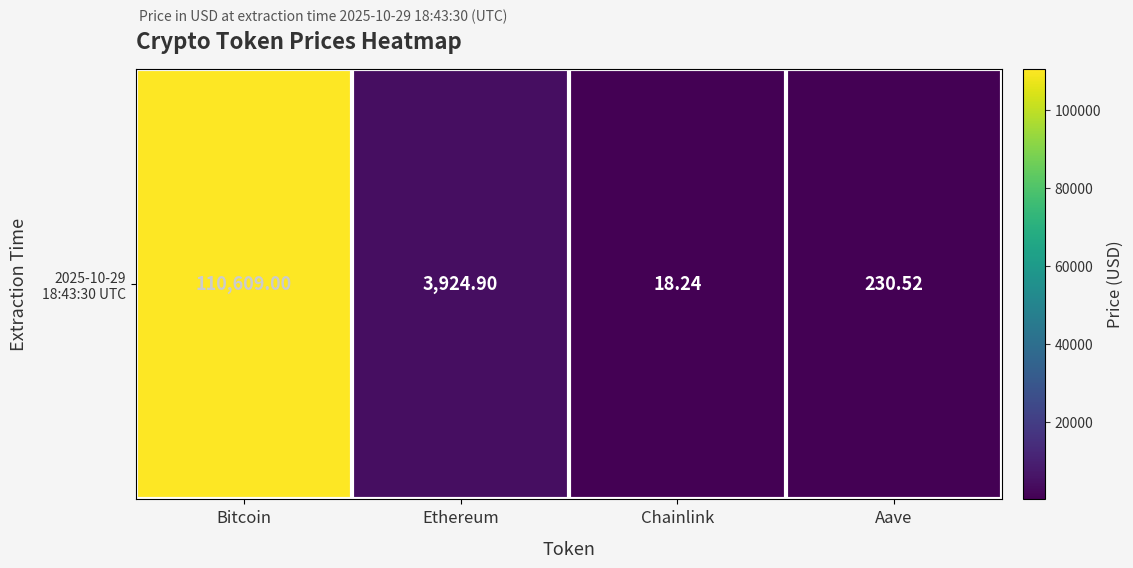

Is it true that the value at Bitcoin is 110609.0?

True